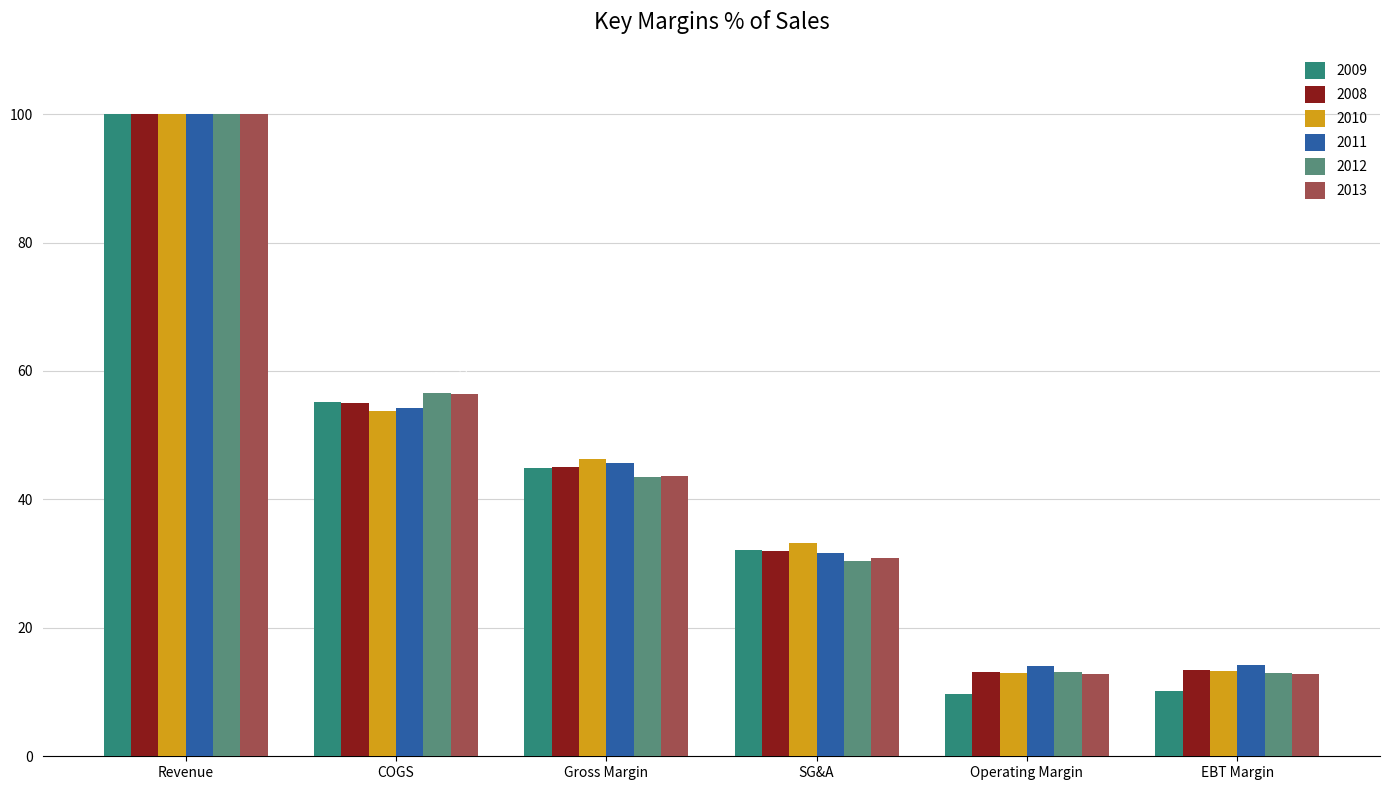

What is the total value across all series at SG&A?

190.1